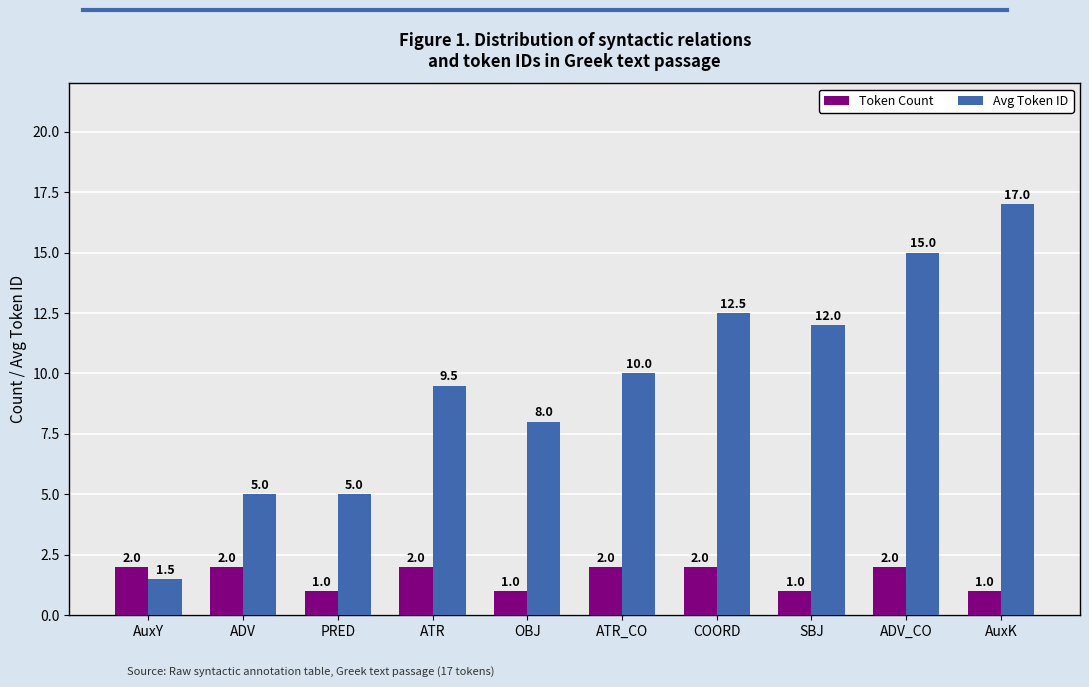

The value of Token Count at ATR is 1.1. True or false?

False